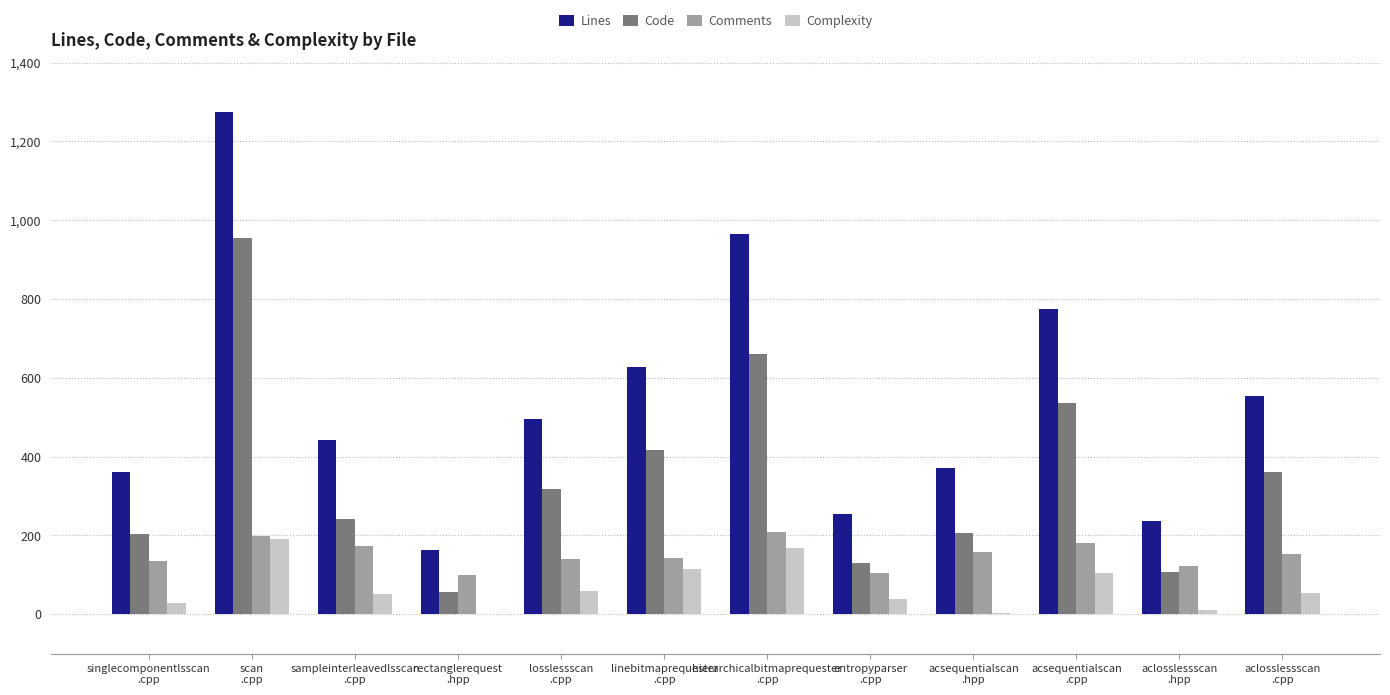

At which label does Code first exceed 318?

scan
.cpp